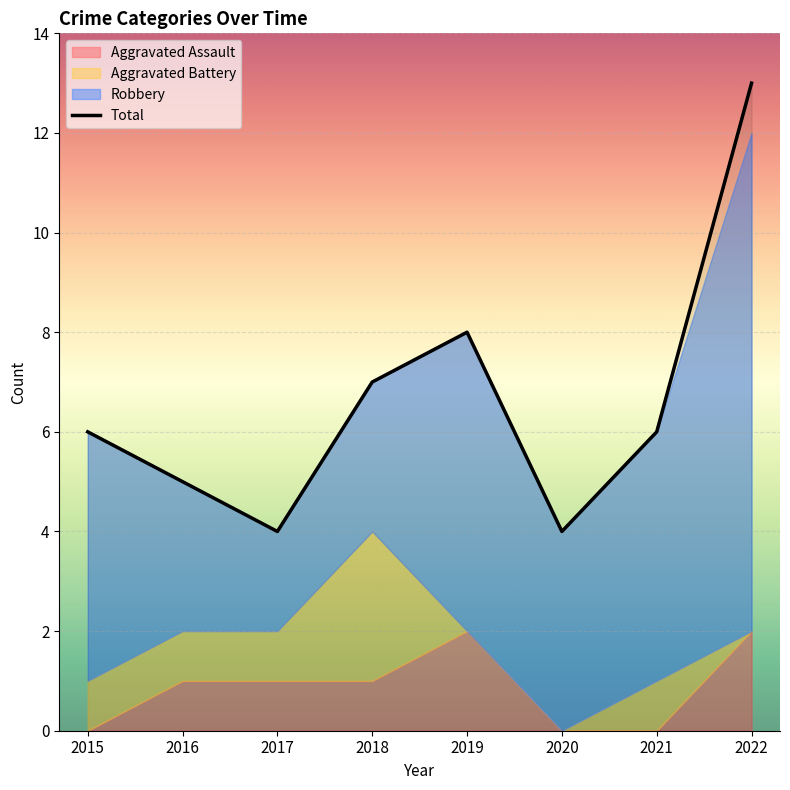

How many lines are shown in the chart?

1